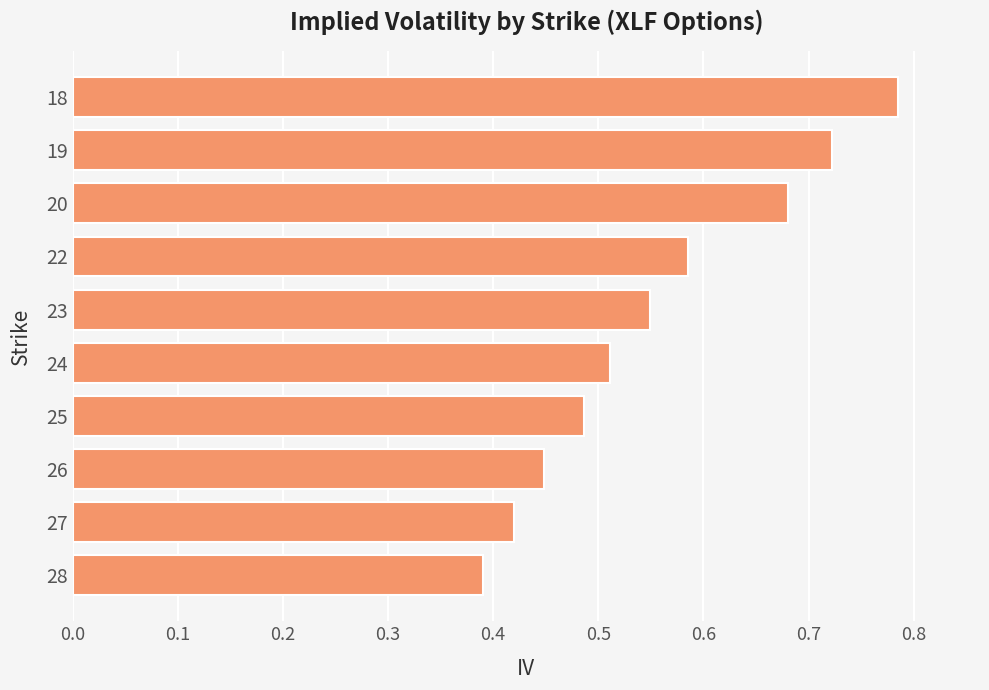

What is the sum of all values?

5.6